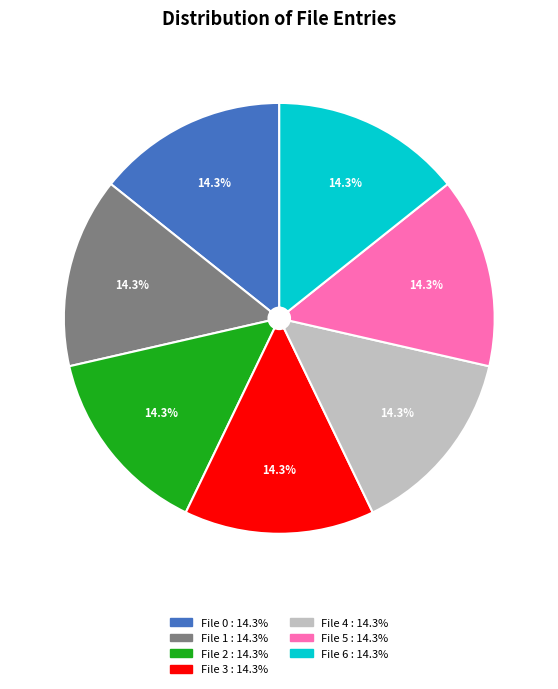

Is there a majority slice in this chart?

No